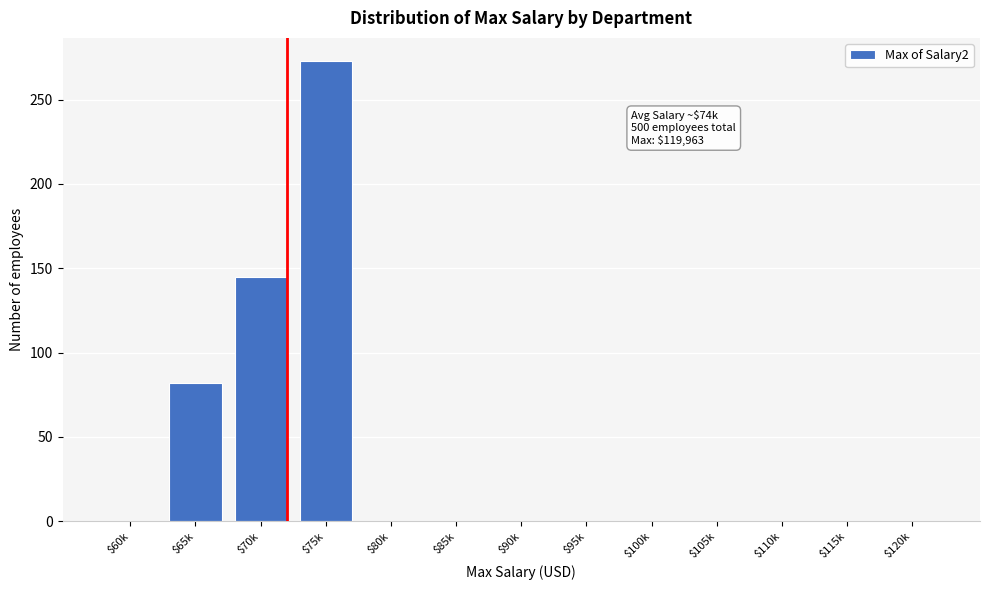

What is the maximum value shown in the chart?

273